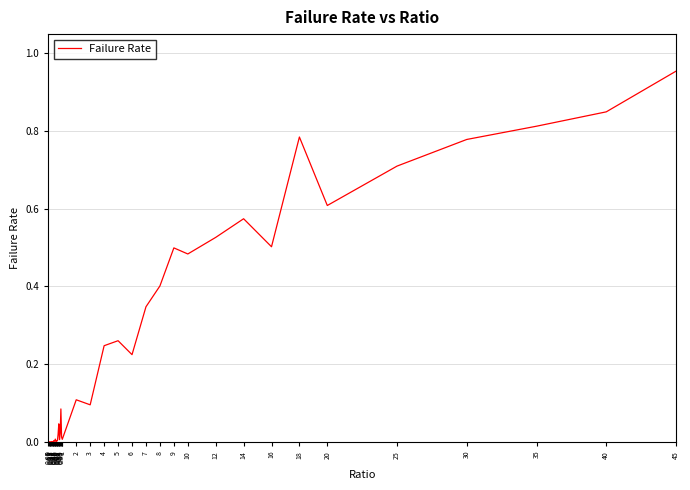

True or false: the data shows 0.8 at 30.

True